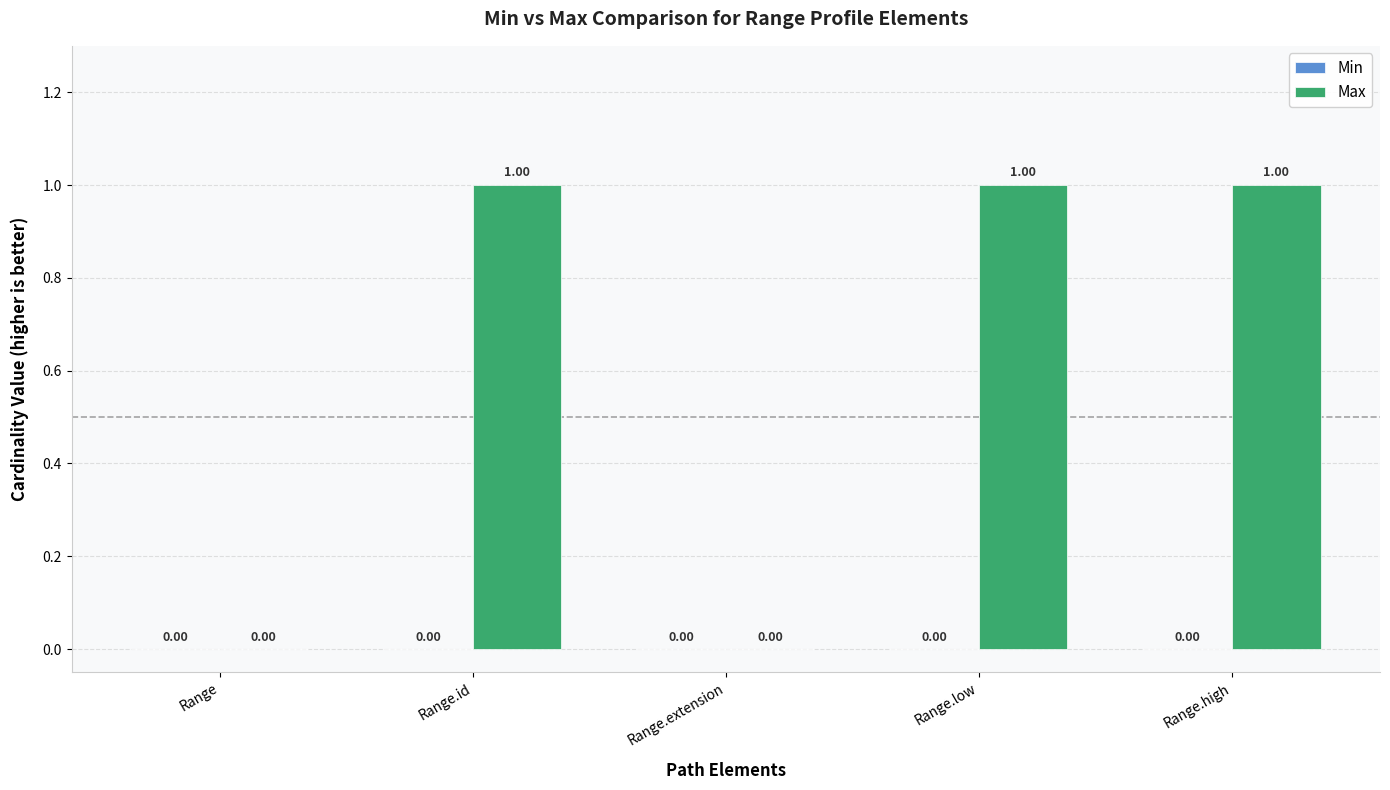

What is the sum of all values?

3